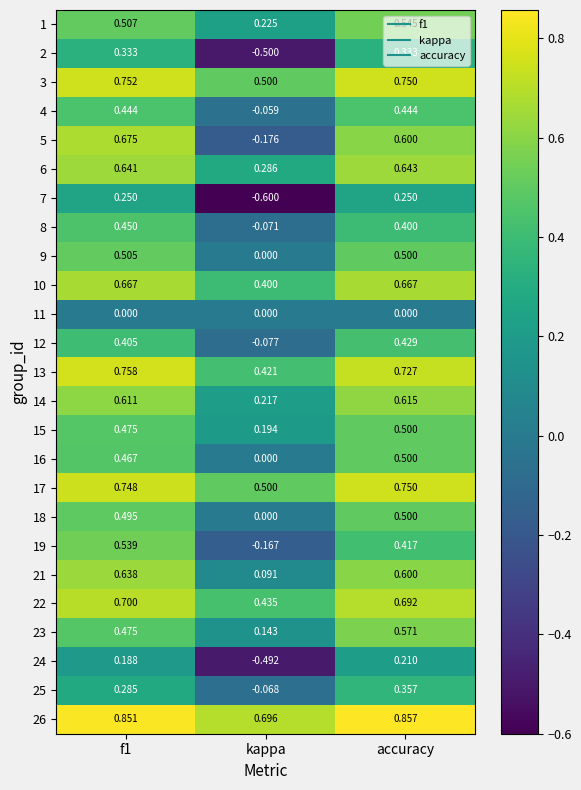

Where is 18 nearest to the value 0?

kappa